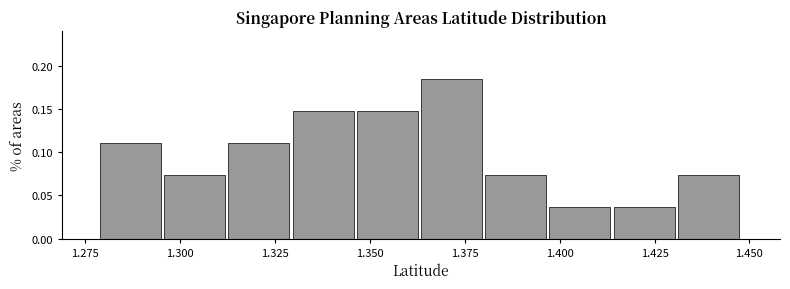

Around what value on the x-axis is the tallest bar? Give the approximate position of its centre, as read against the axis.

1.370